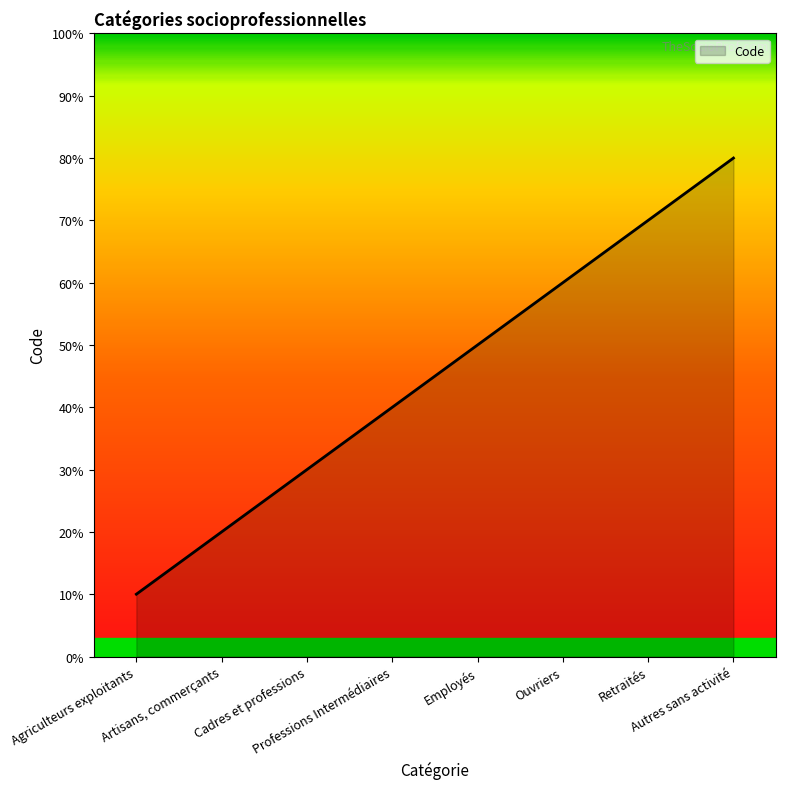

At which category does the chart reach its minimum across all series?

Agriculteurs exploitants